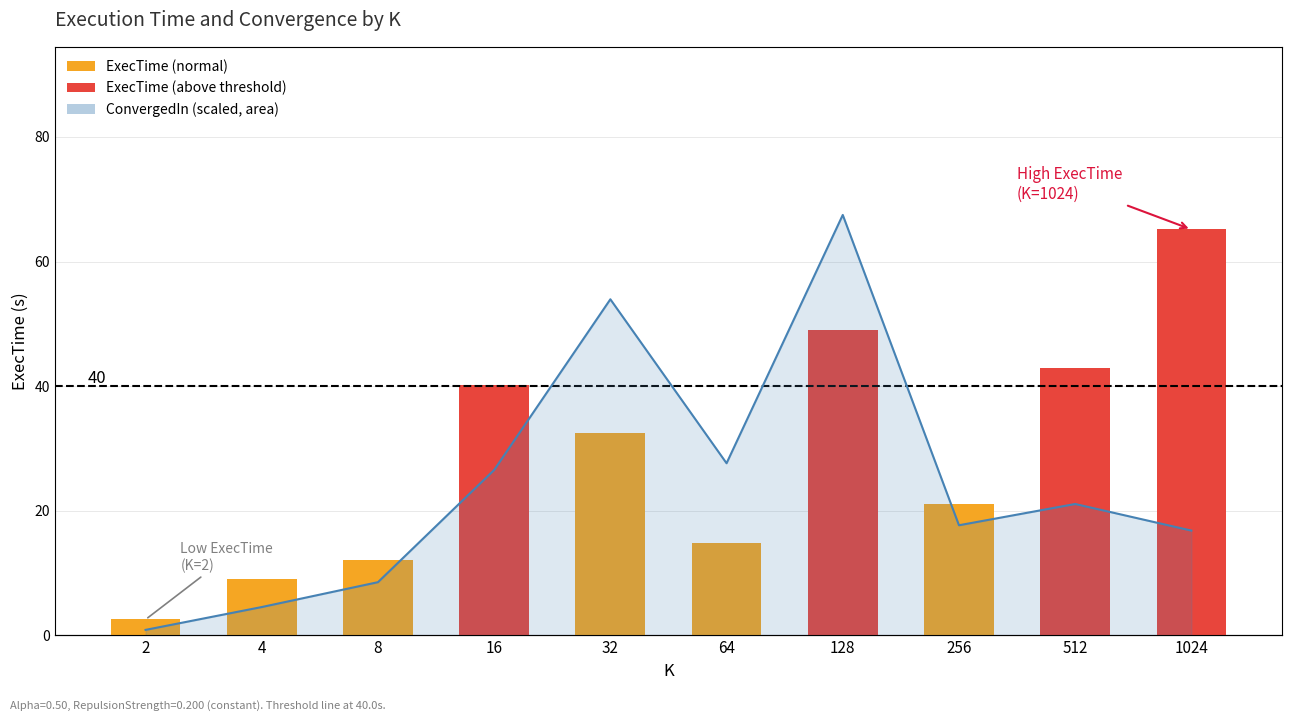

What is the average value?

28.9